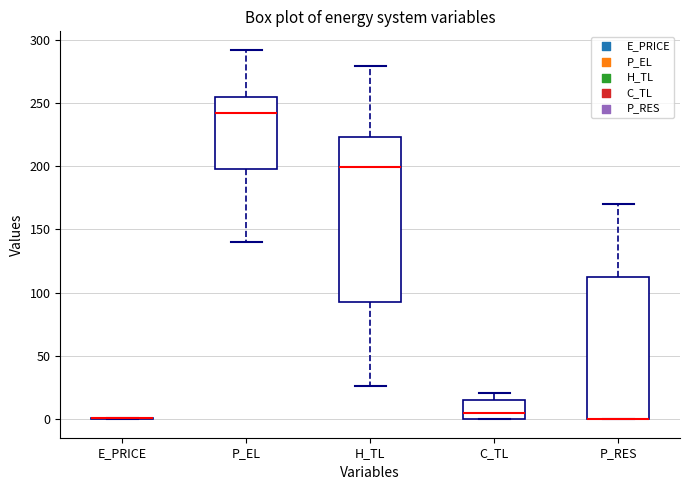

Comparing the boxes themselves (not the whiskers), which one is the tallest?

H_TL